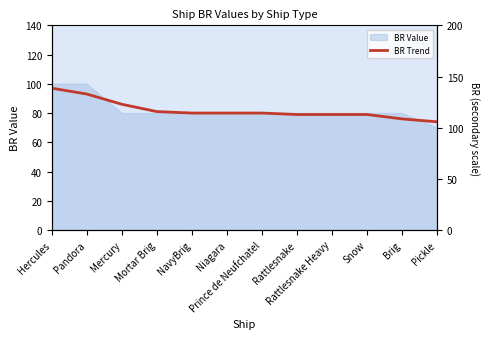

At which label does the data first exceed 80?

Hercules